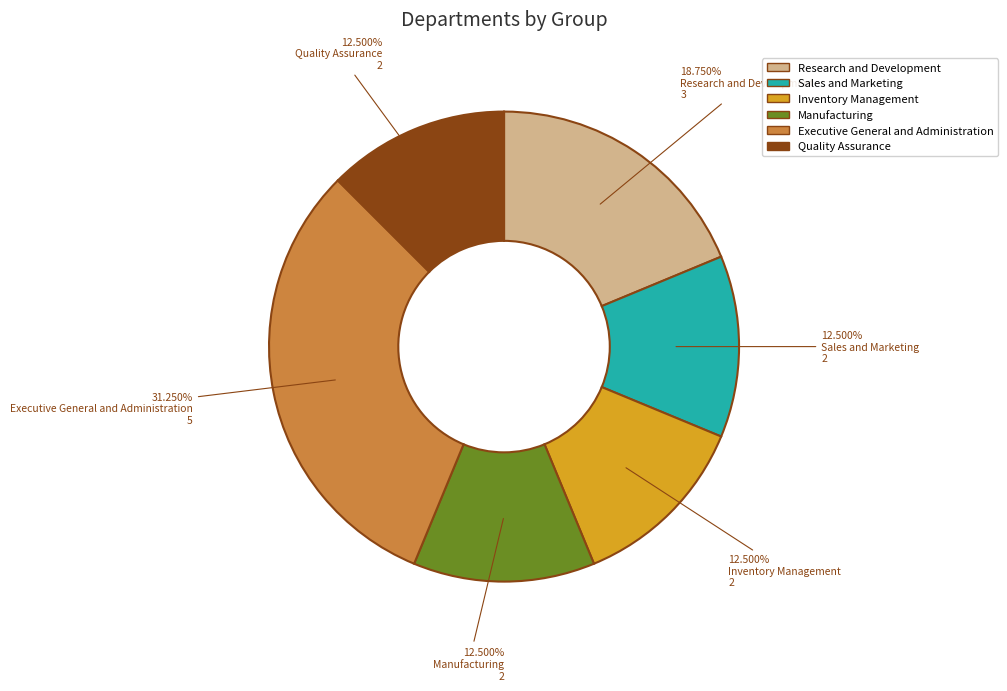

How many segments does this pie chart have?

6